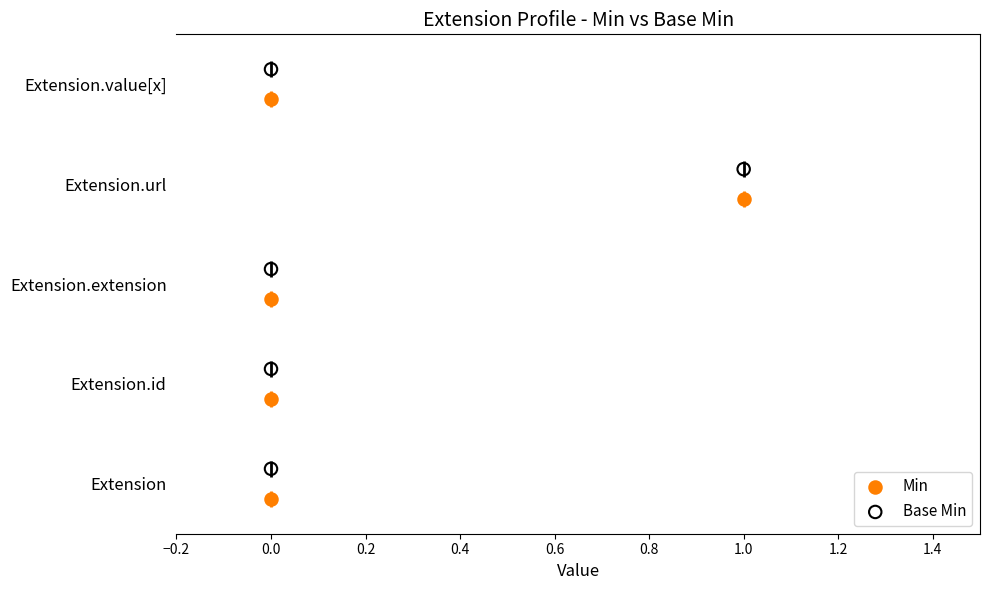

Is the value of Base Min at 0.0 greater than the value of Min at 1.0?

No